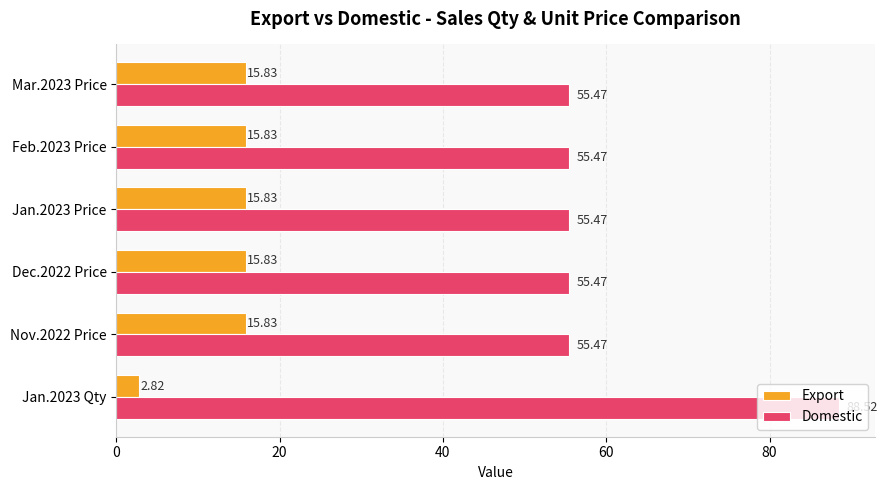

Which series changed the most between Jan.2023 Qty and Jan.2023 Price?

Domestic